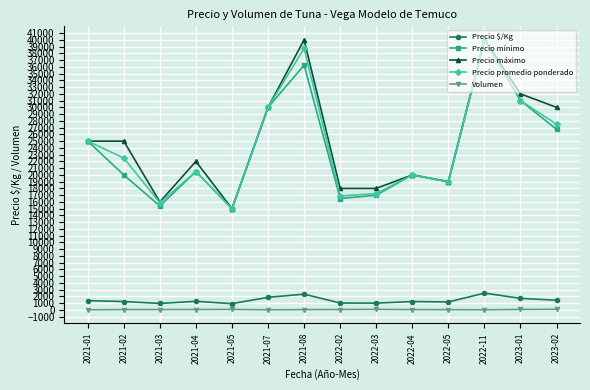

True or false: Volumen and Precio máximo cross at least once.

False